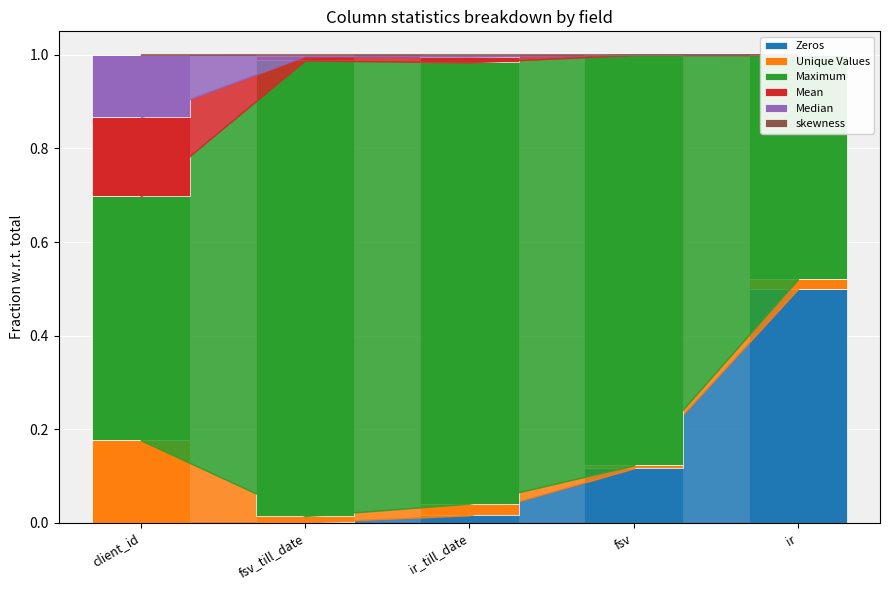

Which series changed the most between fsv_till_date and ir_till_date?

Maximum